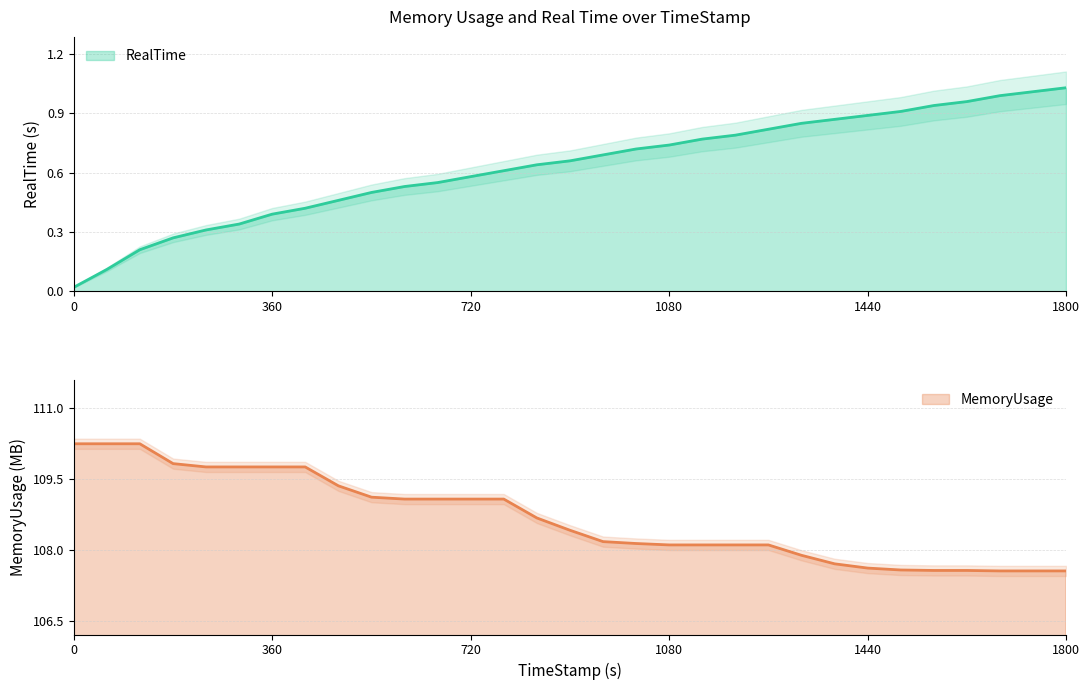

What is the sum of all MemoryUsage values?

3368.6